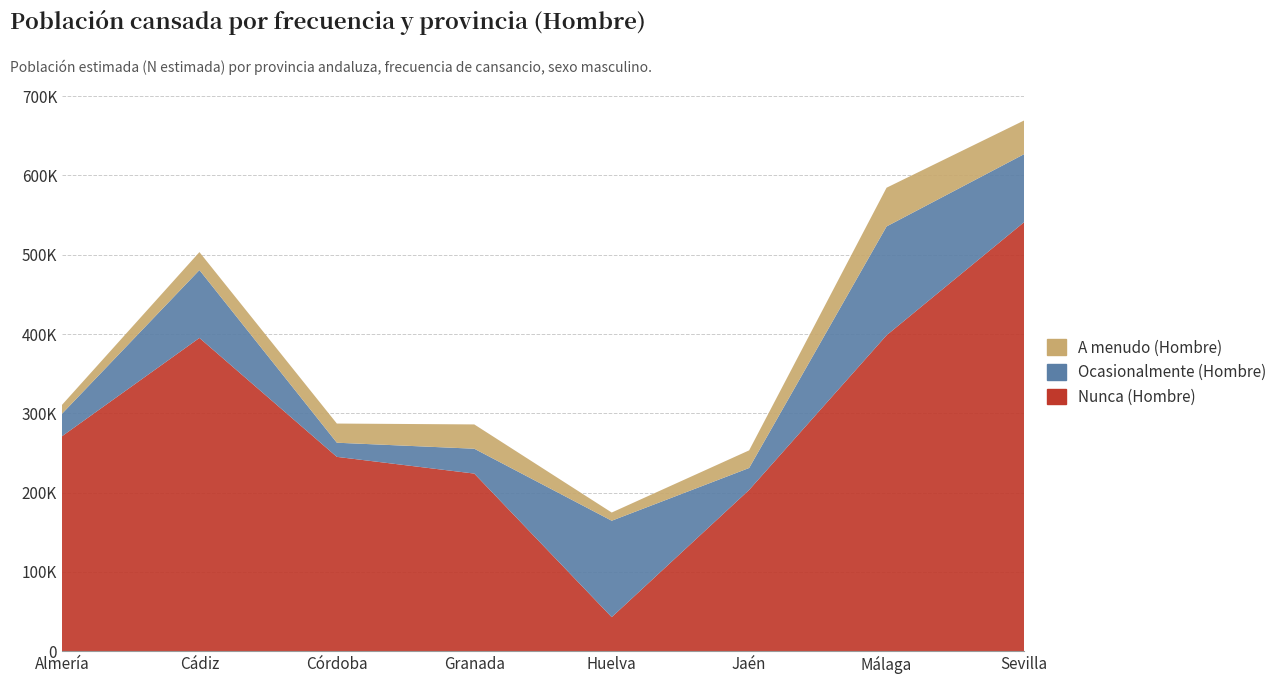

Reading right to left, what are all the values shown in this chart?

Nunca (Hombre): 541000	398417	203323	42798	223919	245010	395053	271024
Ocasionalmente (Hombre): 85855	137298	27655	121638	31364	17853	85624	28384
A menudo (Hombre): 42502	48864	22238	10353	30658	24186	22664	11197